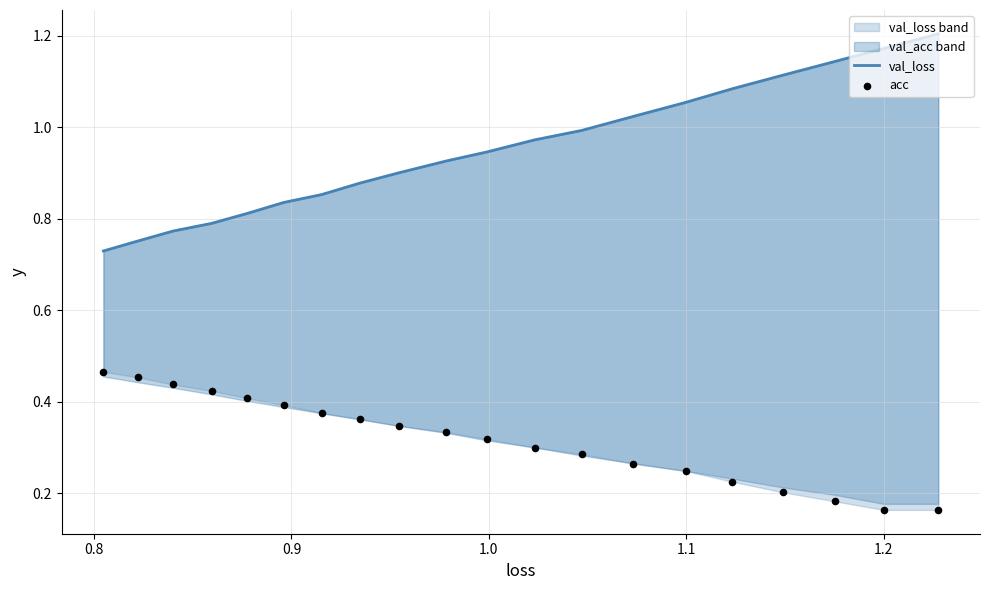

What are all the series names shown in the legend?

val_loss, acc